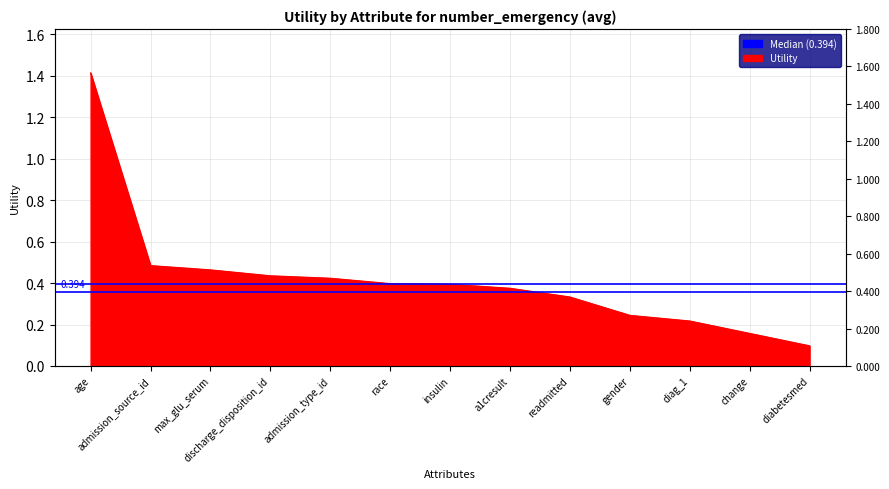

Is it true that the value at age is 0.5?

False